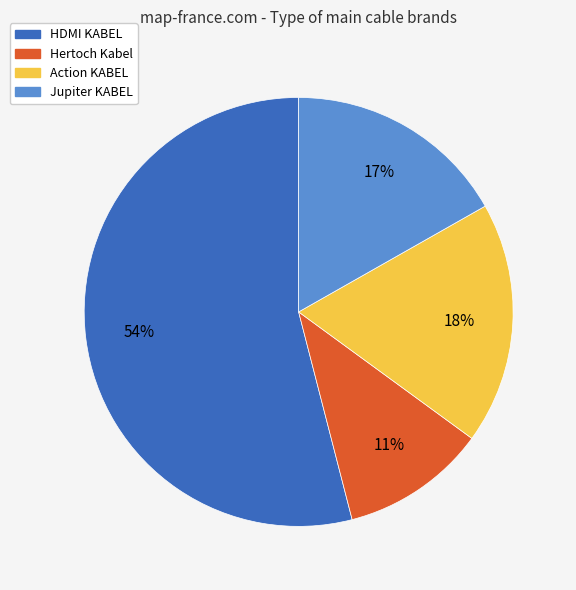

What is the largest slice in the pie chart?

HDMI KABEL